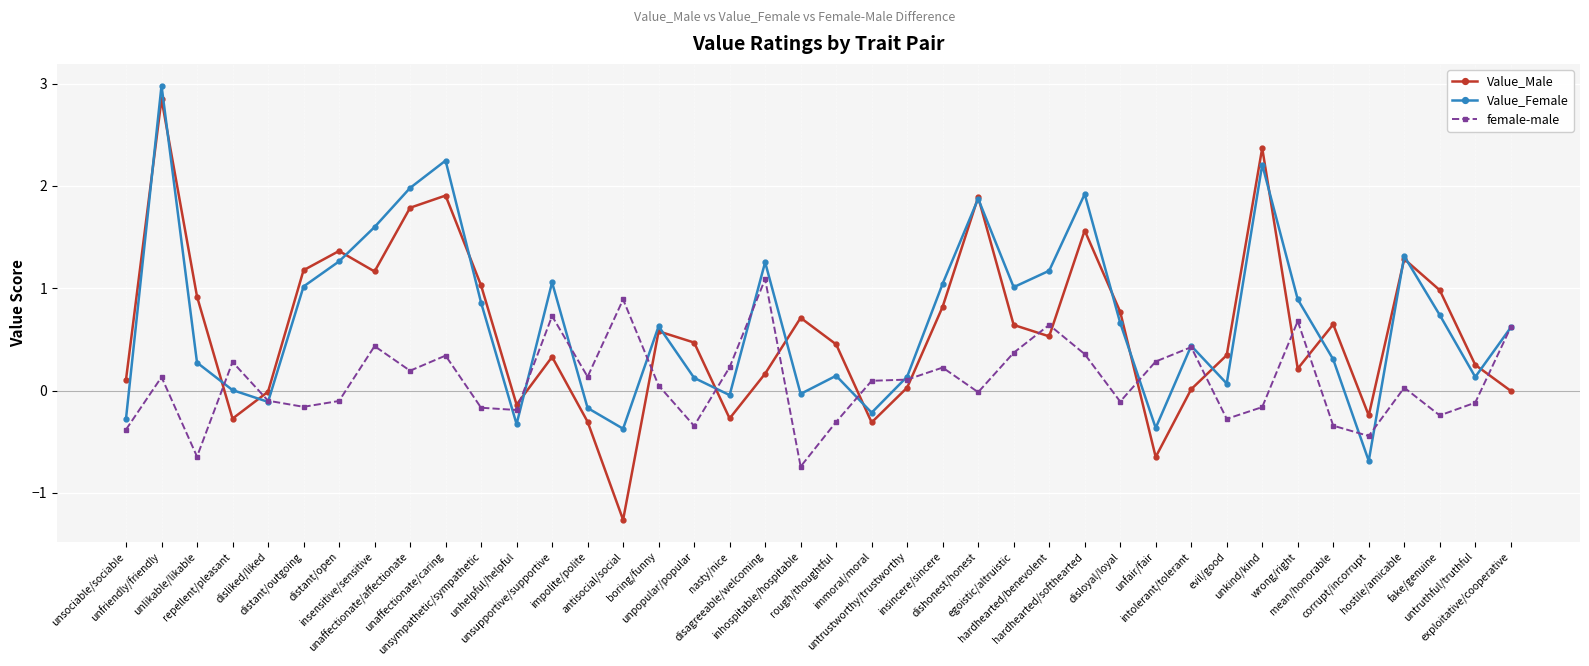

True or false: Value_Male has more than 0 points higher than both neighbors.

True